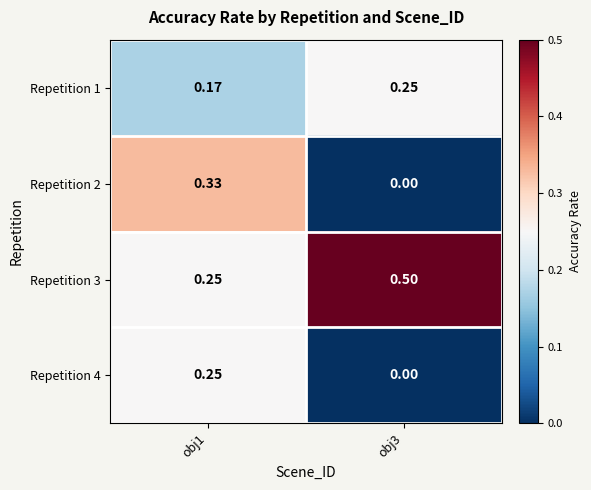

Is the value of Repetition 2 at obj3 greater than the value of Repetition 3 at obj3?

No